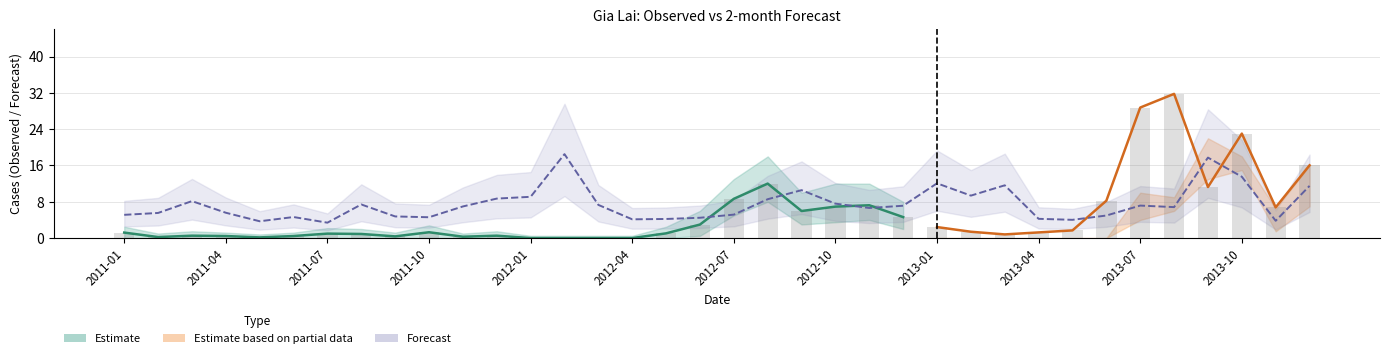

Reading left to right, extract all data points from this chart.

Observed: 2011-01=1.2	2011-02=0.2	2011-03=0.5	2011-04=0.5	2011-05=0.2	2011-06=0.5	2011-07=1.0	2011-08=0.9	2011-09=0.4	2011-10=1.3	2011-11=0.3	2011-12=0.5	2012-01=0.0	2012-02=0.0	2012-03=0.0	2012-04=0.0	2012-05=1.0	2012-06=3.0	2012-07=8.7	2012-08=12.0	2012-09=6.0	2012-10=6.9	2012-11=7.2	2012-12=4.6	2013-01=2.4	2013-02=1.4	2013-03=0.8	2013-04=1.3	2013-05=1.7	2013-06=8.2	2013-07=28.8	2013-08=31.8	2013-09=11.3	2013-10=23.0	2013-11=6.8	2013-12=16.0
2-month: 2011-01=5.1	2011-02=5.5	2011-03=8.1	2011-04=5.6	2011-05=3.7	2011-06=4.6	2011-07=3.4	2011-08=7.4	2011-09=4.8	2011-10=4.6	2011-11=7.0	2011-12=8.7	2012-01=9.1	2012-02=18.5	2012-03=7.3	2012-04=4.1	2012-05=4.2	2012-06=4.5	2012-07=5.2	2012-08=8.6	2012-09=10.6	2012-10=7.6	2012-11=6.6	2012-12=7.1	2013-01=12.1	2013-02=9.4	2013-03=11.6	2013-04=4.2	2013-05=4.0	2013-06=5.0	2013-07=7.2	2013-08=6.8	2013-09=17.7	2013-10=13.5	2013-11=3.8	2013-12=11.5